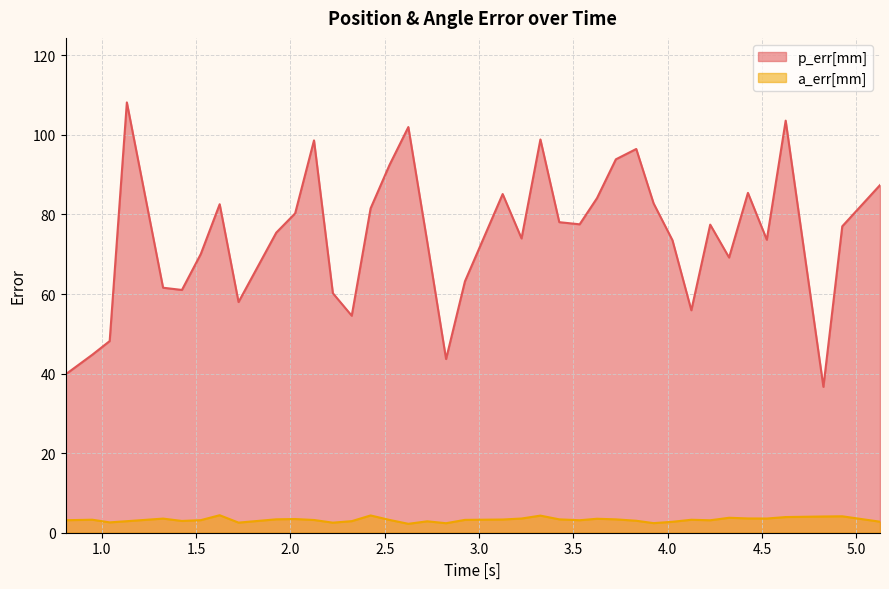

Rank the series by their maximum value, from highest to lowest.

p_err[mm], a_err[mm]